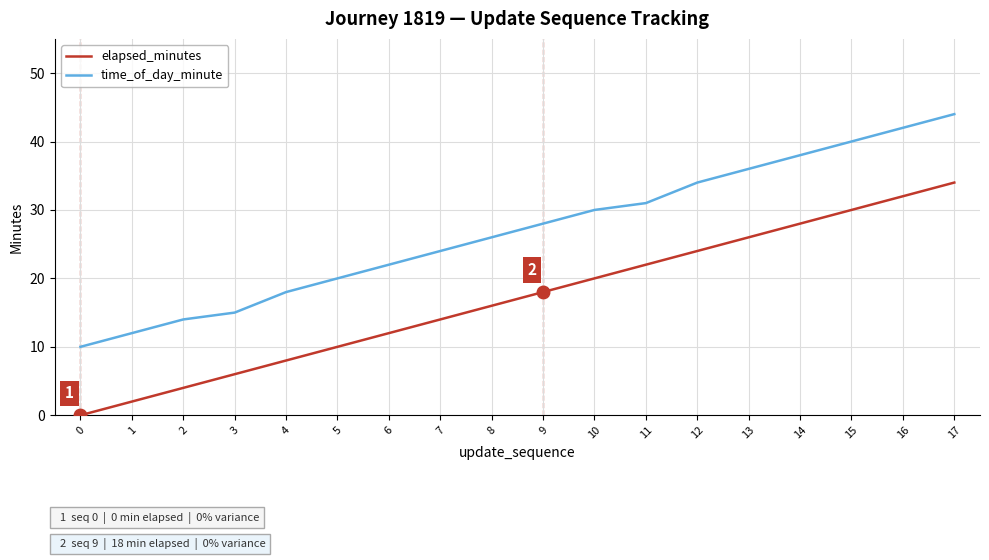

True or false: time_of_day_minute and elapsed_minutes cross at least once.

False